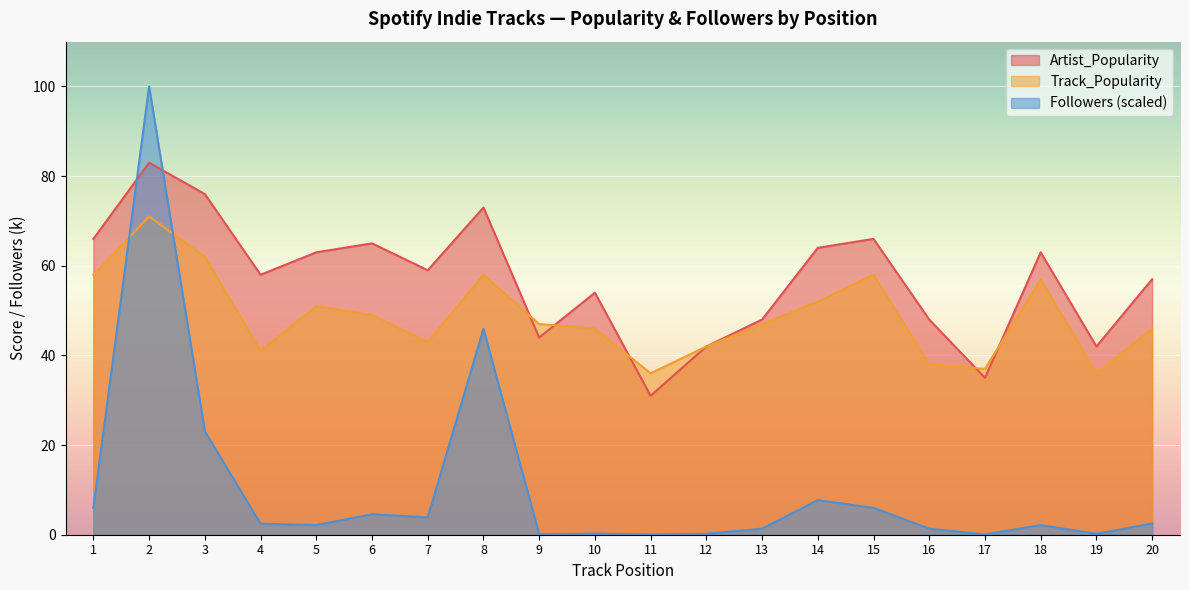

Is the value of Artist_Popularity at 14 greater than the value of Track_Popularity at 6?

Yes